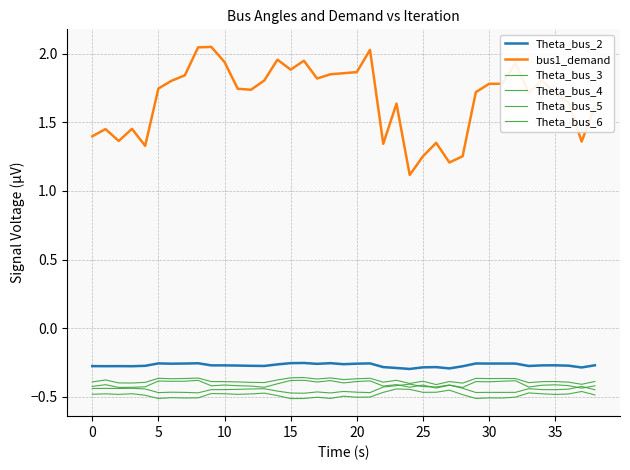

What is the label of the 19th point from the left?

18